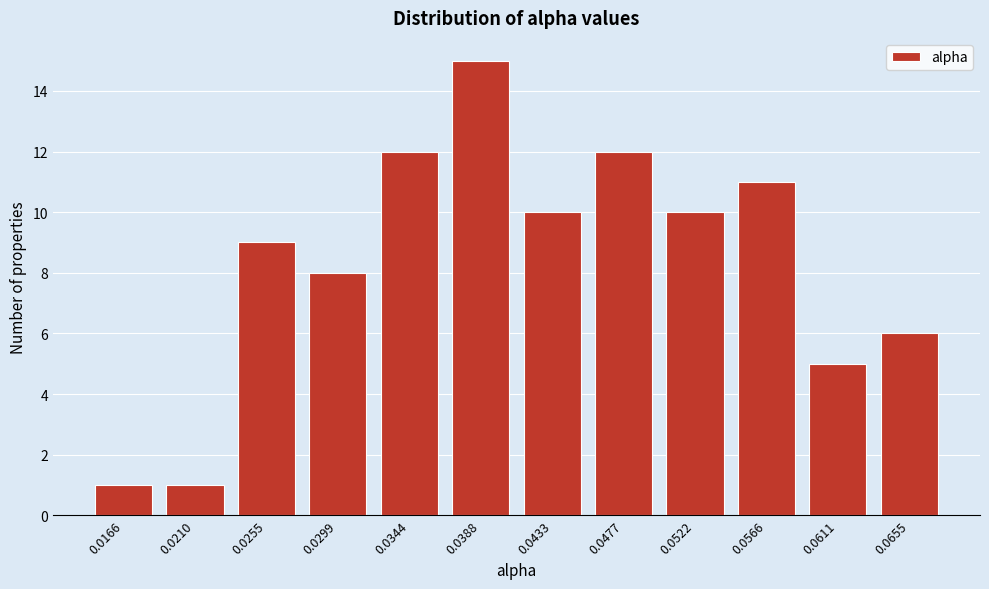

Reading left to right, transcribe all the data shown in this chart.

1	1	9	8	12	15	10	12	10	11	5	6